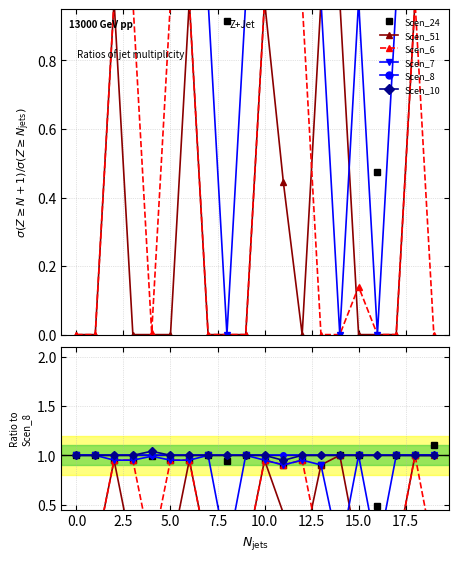

The value of Scen_24 at 17 is 0.2. True or false?

False